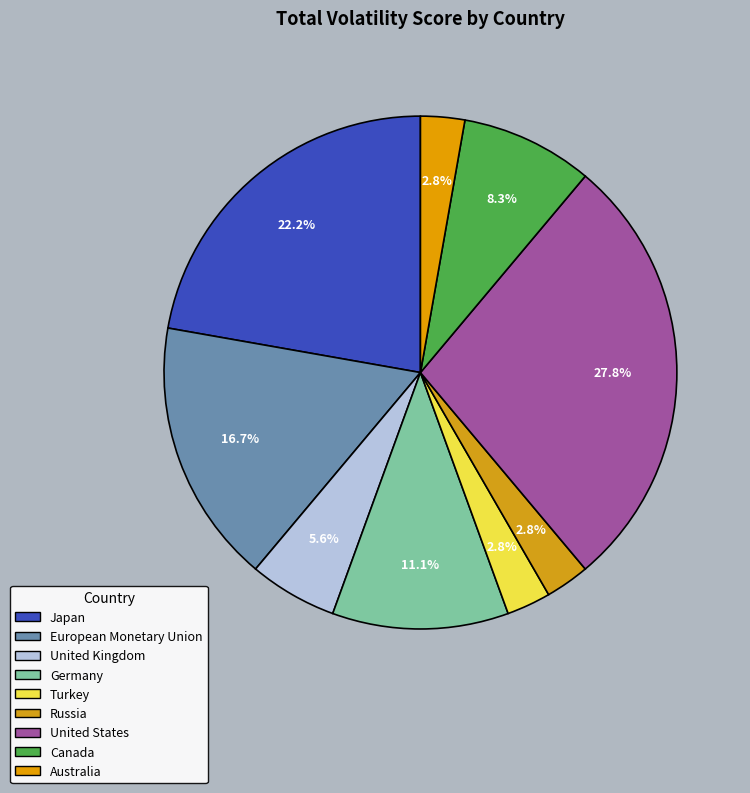

Is there any slice that represents more than half of the pie?

No